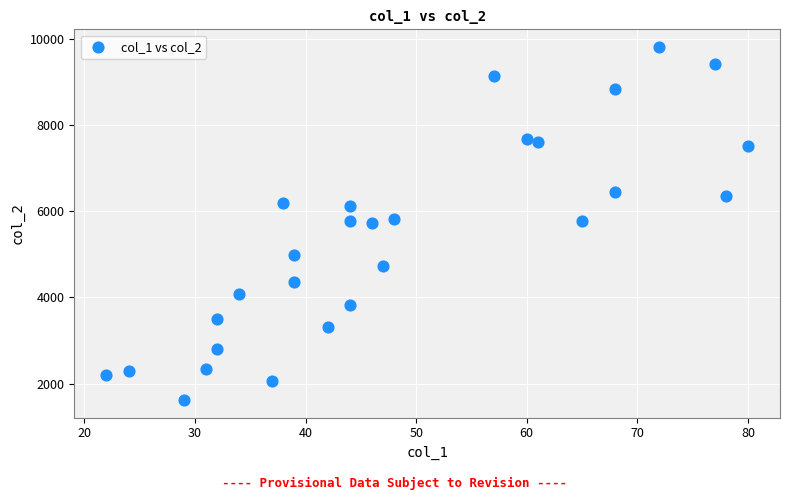

What is the range of Y values (max minus min)?

8182